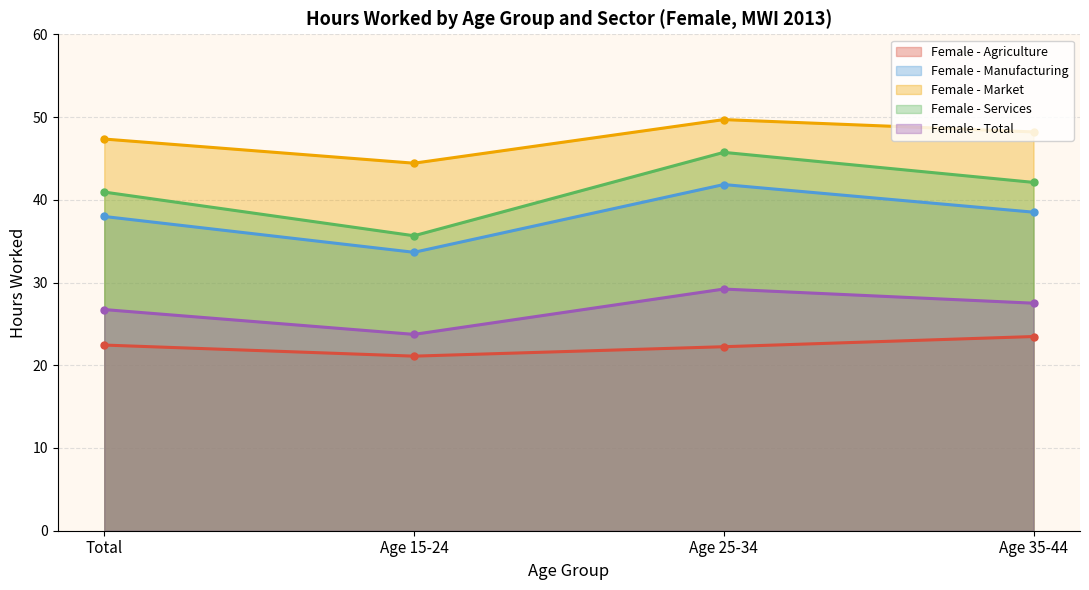

Does the chart have visible grid lines?

Yes